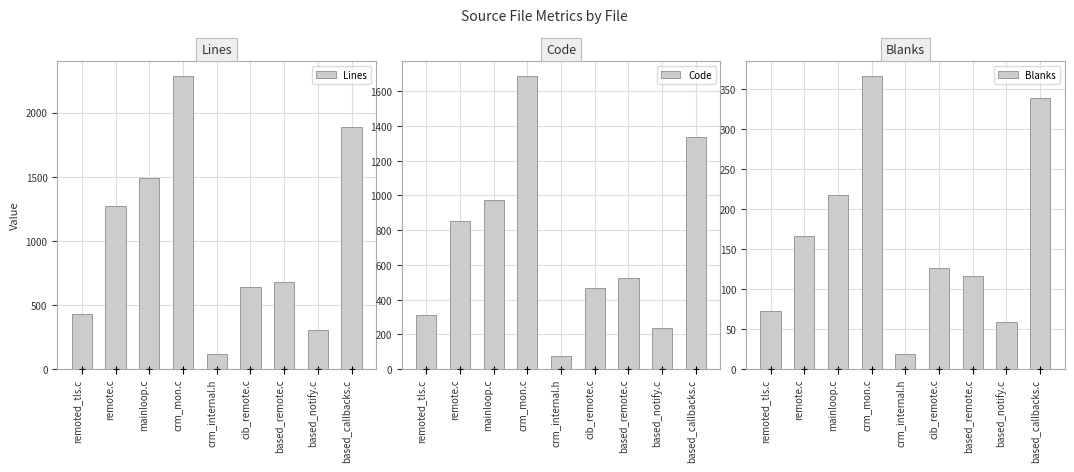

Rank the series at crm_internal.h from lowest to highest value.

Blanks, Code, Lines